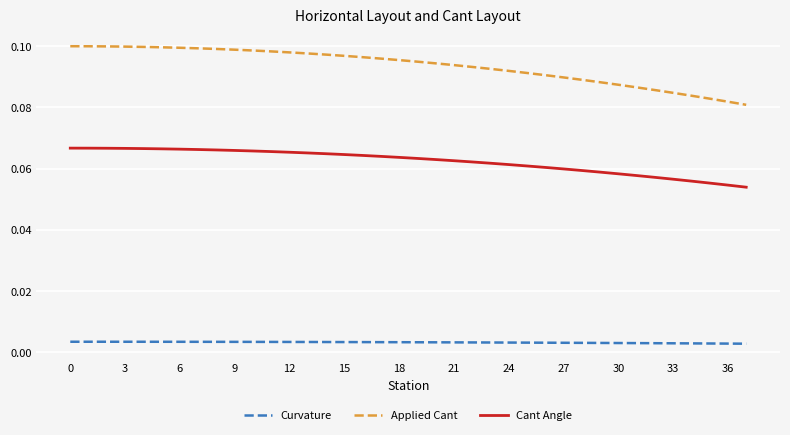

Which series has the largest range (max minus min)?

Applied Cant